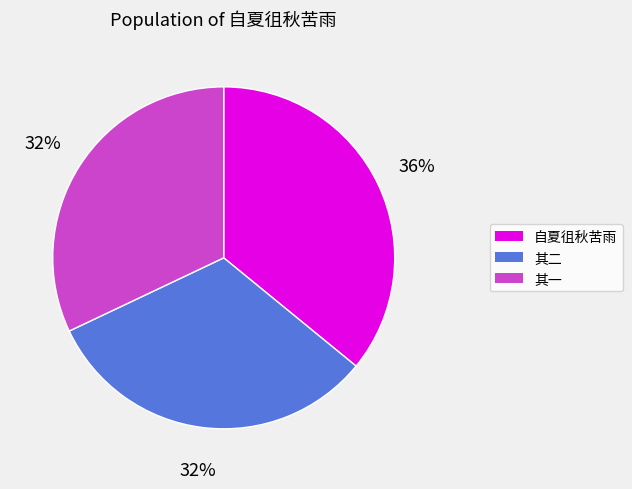

Count the number of slices in the pie.

3